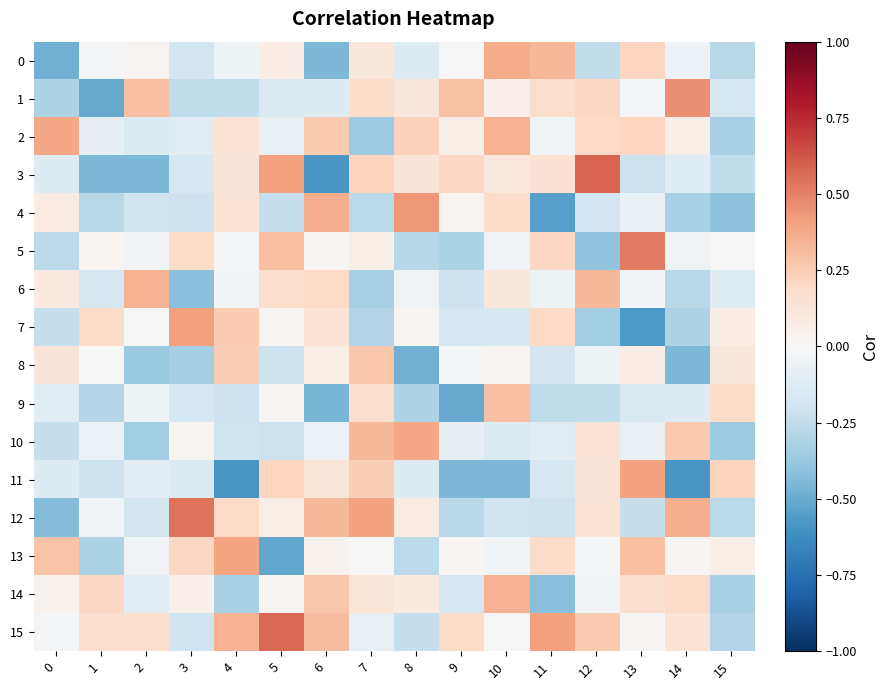

Count the number of categories in the chart.

16